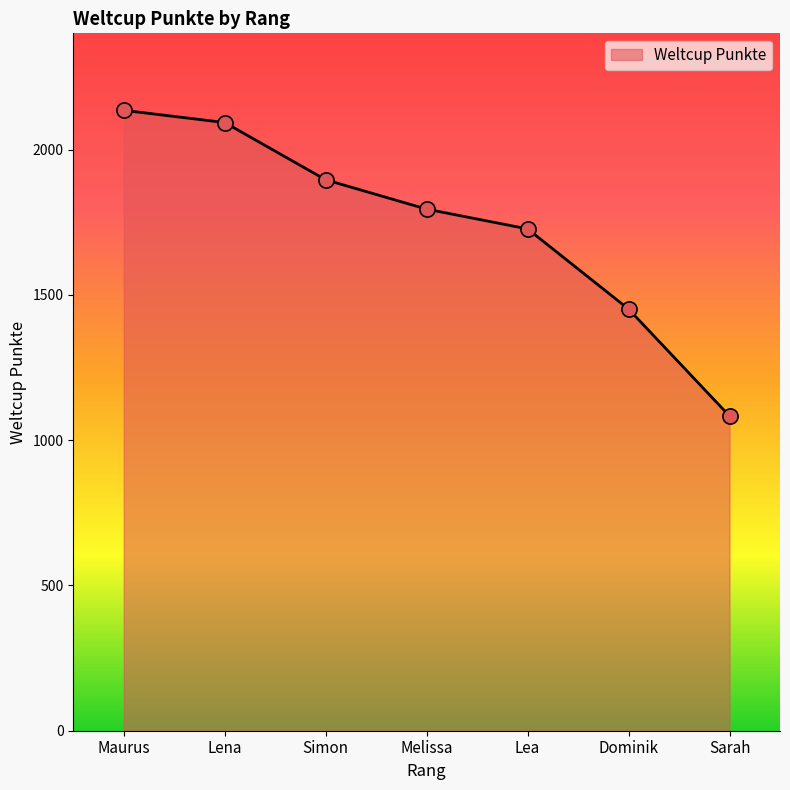

Approximately how many times larger is the value at Dominik compared to Maurus?

0.7